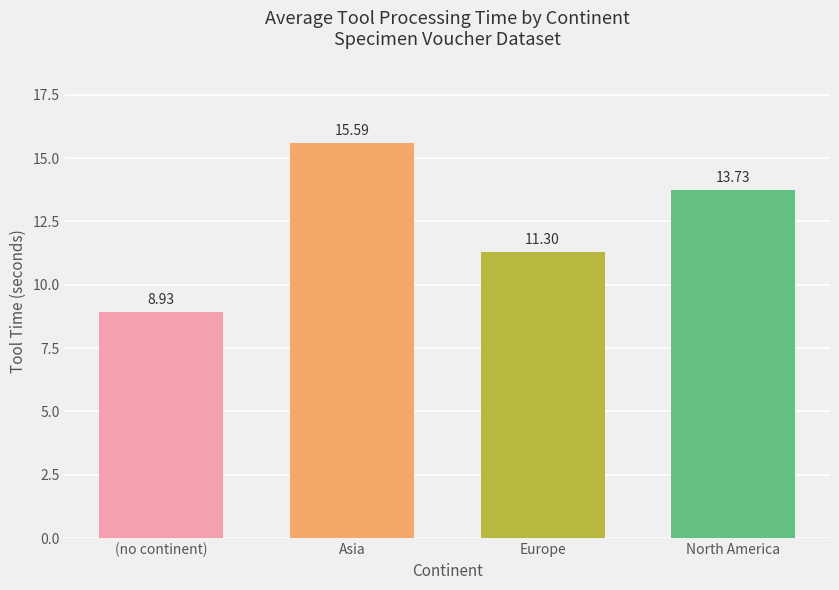

How many distinct data groups are displayed?

1